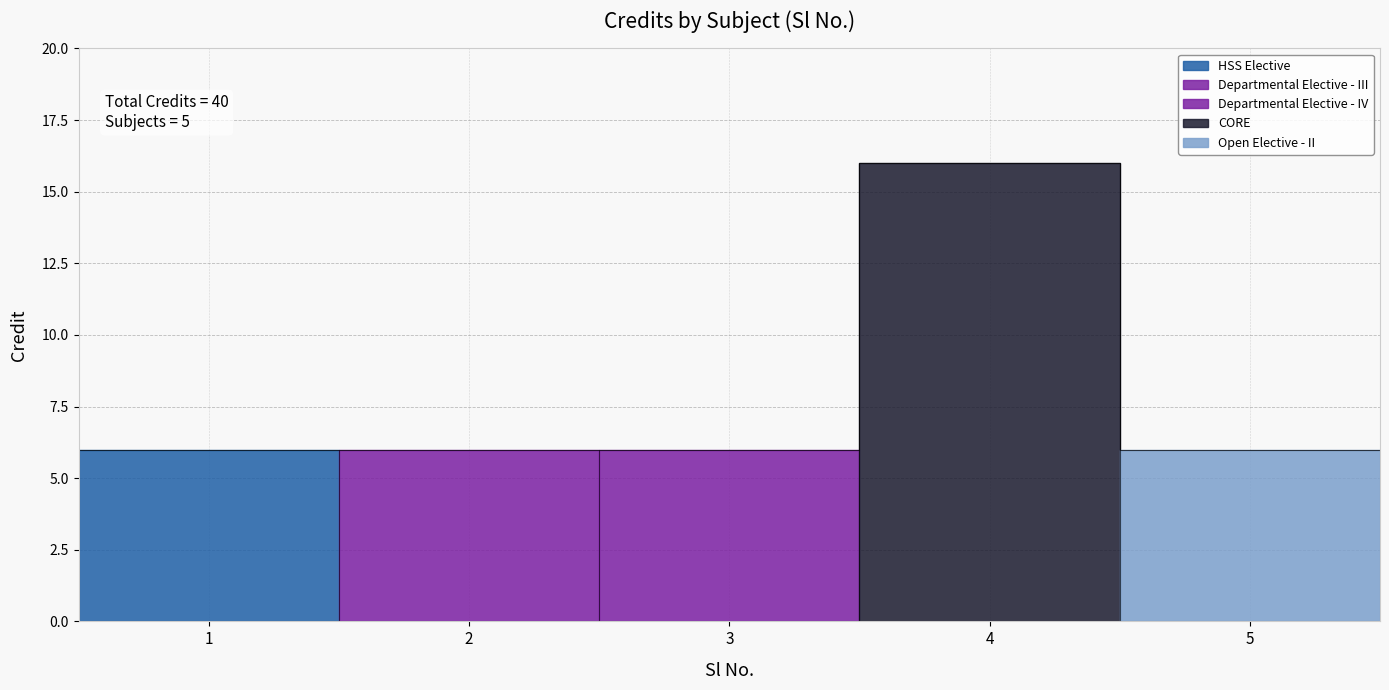

At which label is the value closest to 11?

1